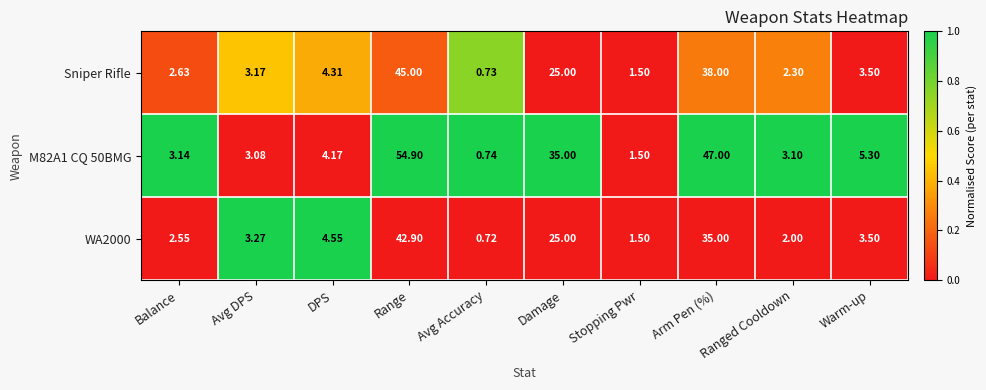

At which label does Sniper Rifle reach its peak?

Range